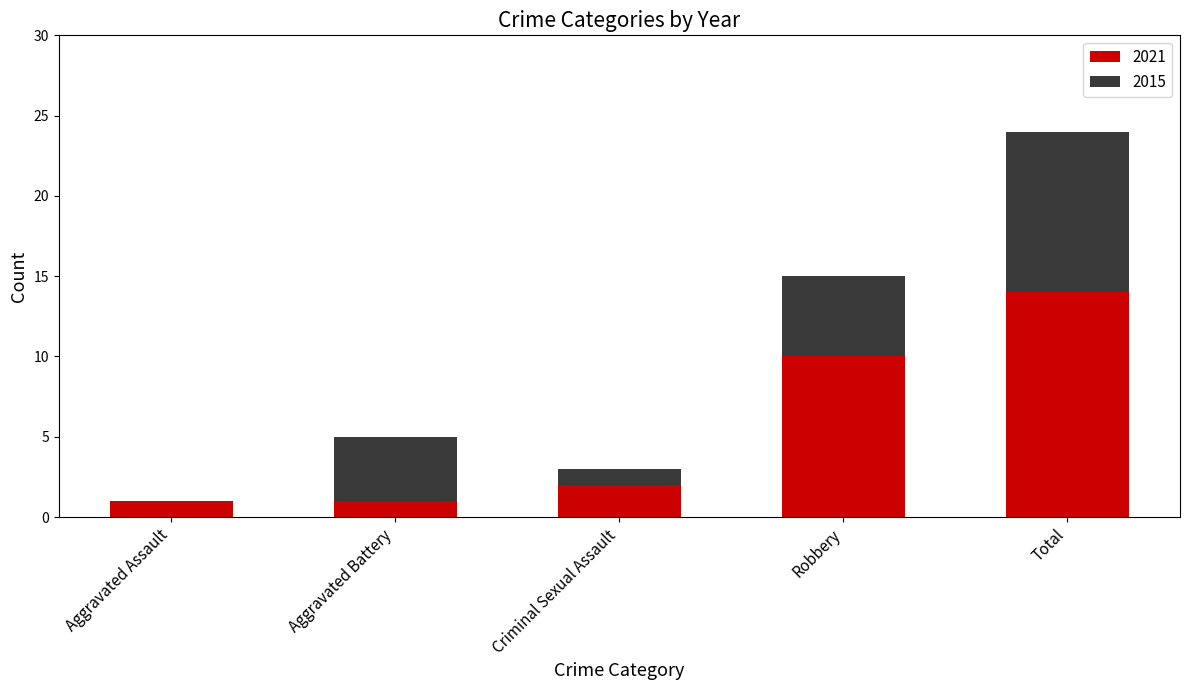

What is the sum of all 2021 values?

28